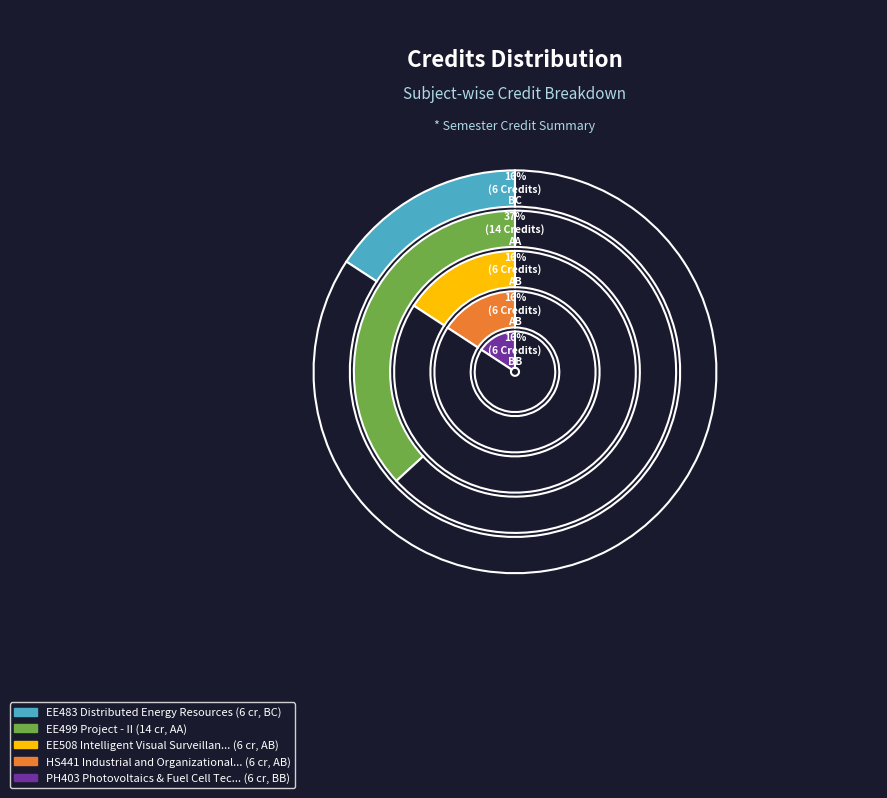

Between EE499 Project - II and EE483 Distributed Energy Resources, which is larger?

EE499 Project - II